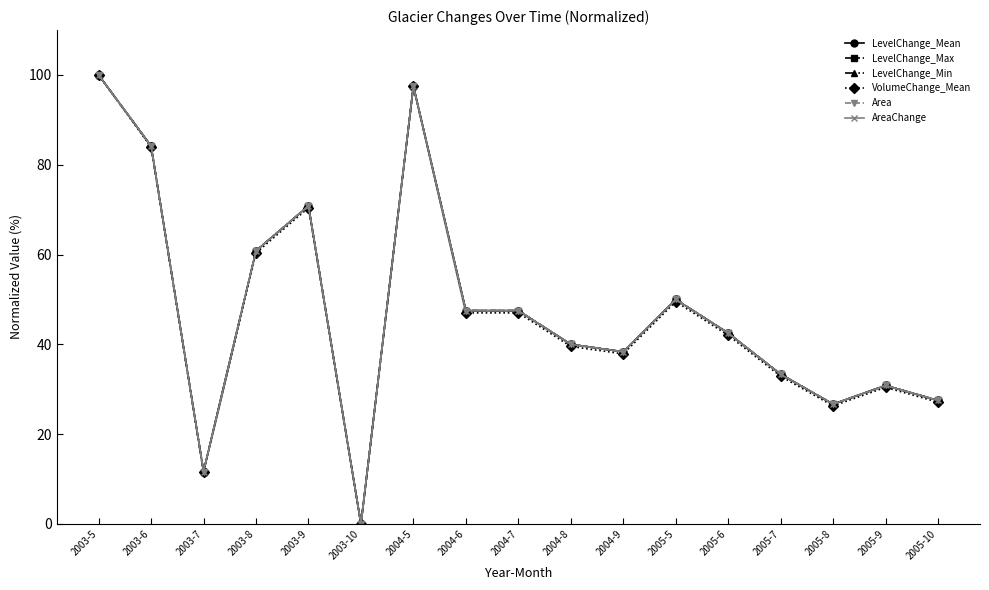

Reading left to right, transcribe all the data shown in this chart.

LevelChange_Mean: 100.0	84.2	11.7	60.8	70.8	0.0	97.5	47.5	47.5	40.0	38.3	50.0	42.5	33.3	26.7	30.8	27.5
LevelChange_Max: 100.0	84.2	11.7	60.8	70.8	0.0	97.5	47.5	47.5	40.0	38.3	50.0	42.5	33.3	26.7	30.8	27.5
LevelChange_Min: 100.0	84.2	11.7	60.8	70.8	0.0	97.5	47.5	47.5	40.0	38.3	50.0	42.5	33.3	26.7	30.8	27.5
VolumeChange_Mean: 100.0	83.9	11.5	60.4	70.4	0.0	97.5	47.0	47.0	39.5	37.9	49.5	42.0	32.9	26.3	30.4	27.1
Area: 100.0	84.2	11.7	60.8	70.8	0.0	97.5	47.5	47.5	40.0	38.3	50.0	42.5	33.3	26.7	30.8	27.5
AreaChange: 100.0	84.2	11.7	60.8	70.8	0.0	97.5	47.5	47.5	40.0	38.3	50.0	42.5	33.3	26.7	30.8	27.5